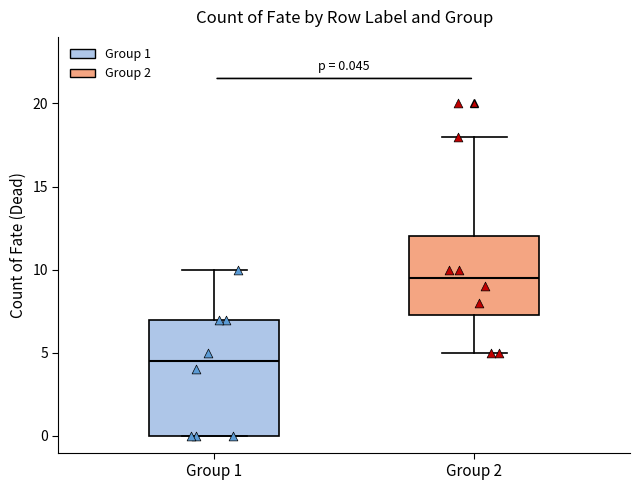

Which box's median line is the lowest?

Group 1